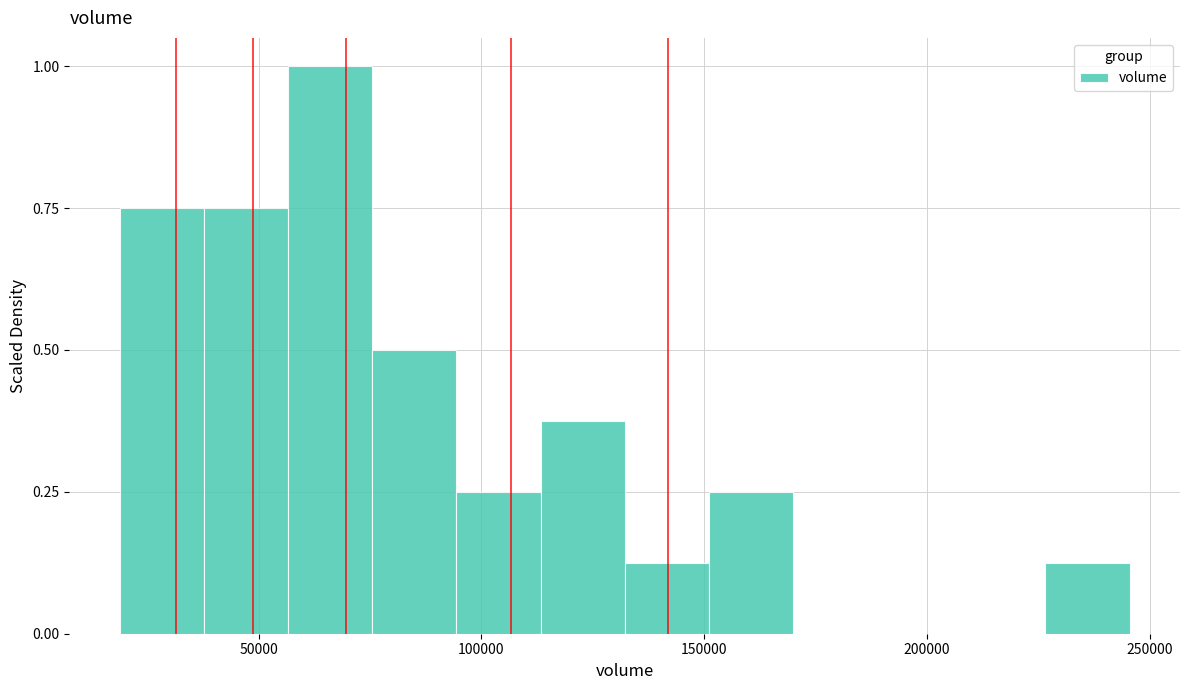

Around what value on the x-axis is the tallest bar? Give the approximate position of its centre, as read against the axis.

65000